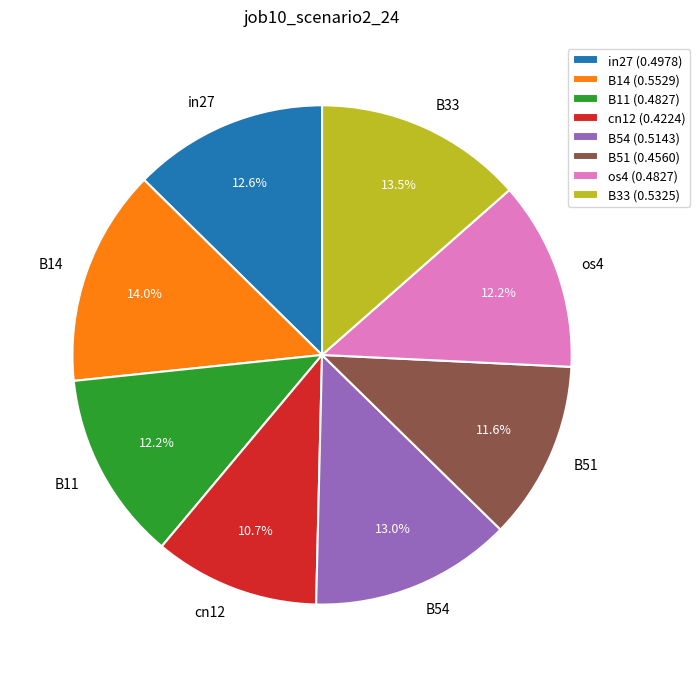

How many segments does this pie chart have?

8